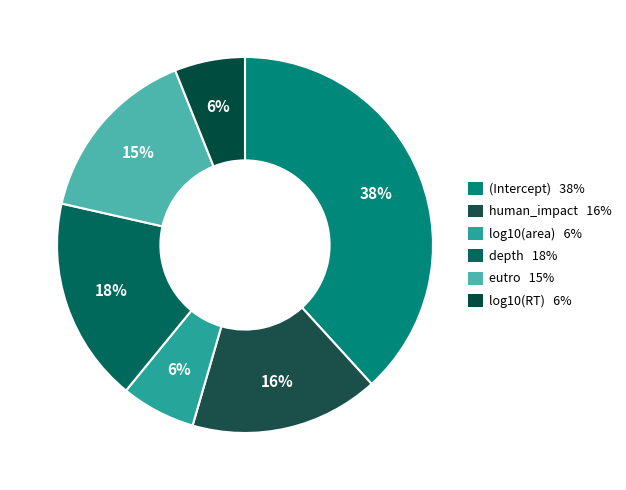

What portion of the pie excludes eutro?

84.6%